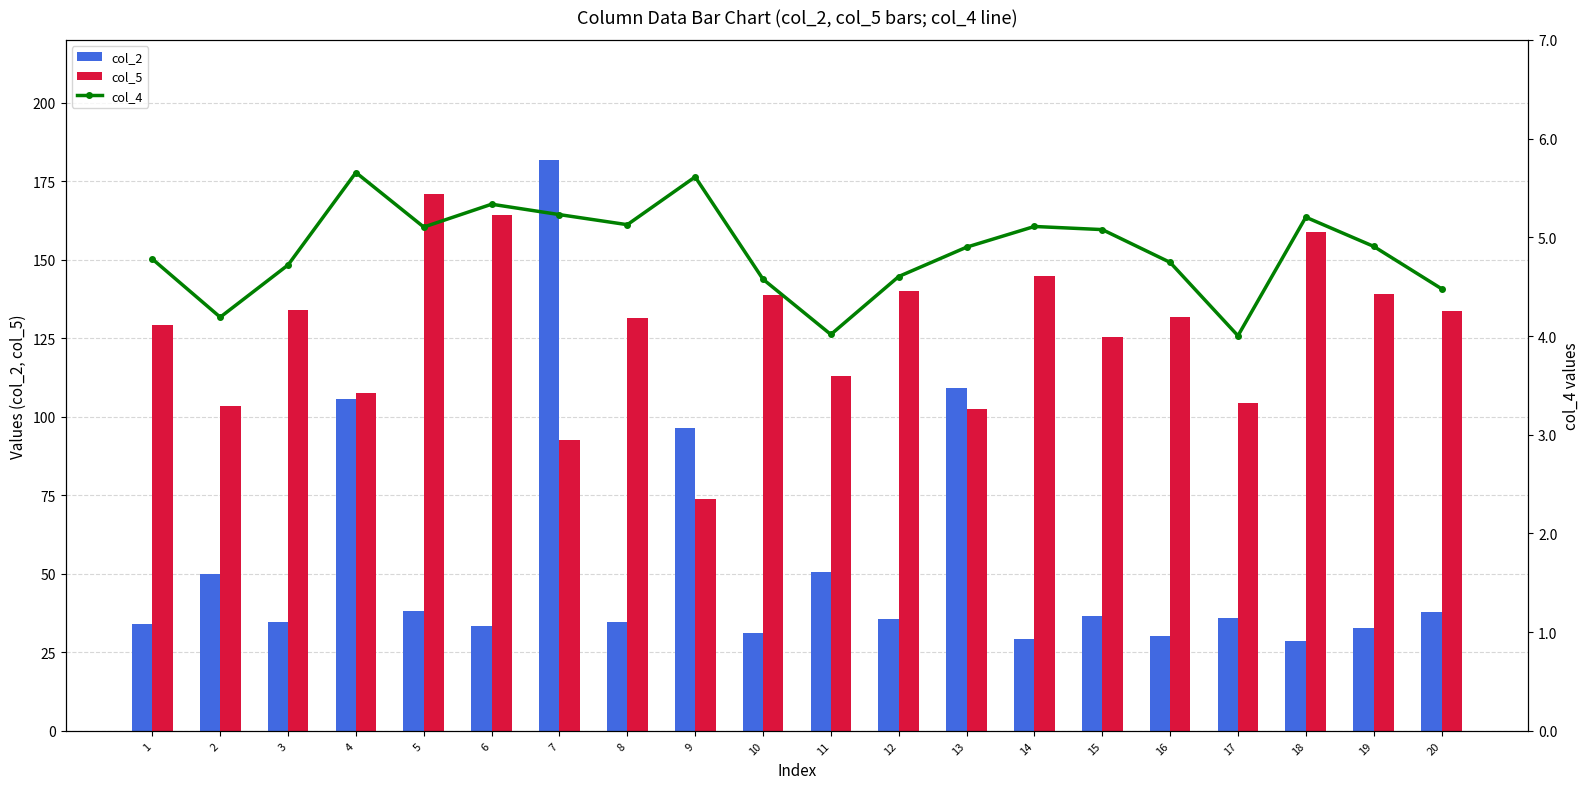

What is the approximate value of col_4 at 18?

5.2